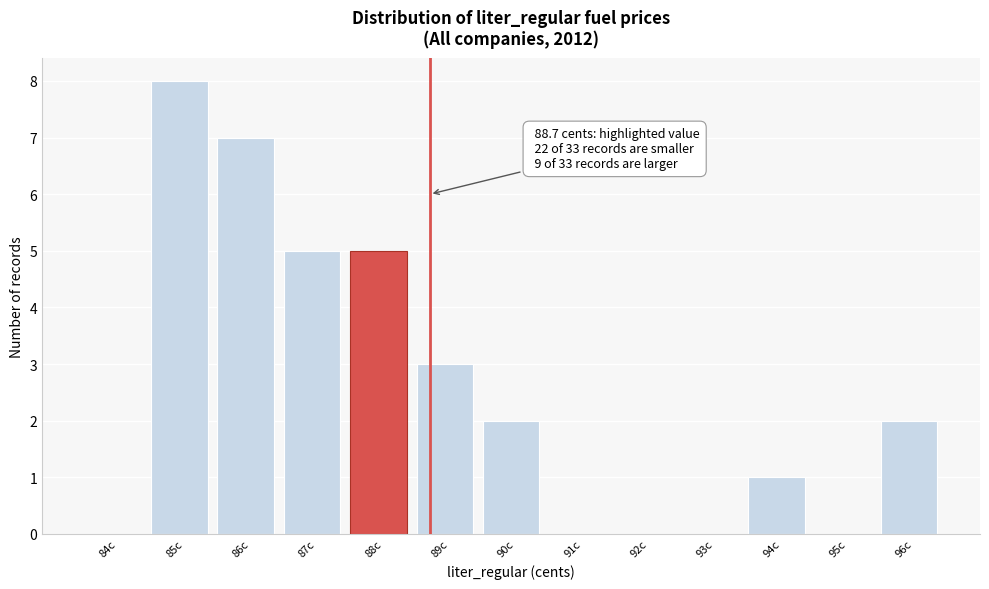

Reading left to right, transcribe all the data shown in this chart.

84c=0	85c=8	86c=7	87c=5	88c=5	89c=3	90c=2	91c=0	92c=0	93c=0	94c=1	95c=0	96c=2